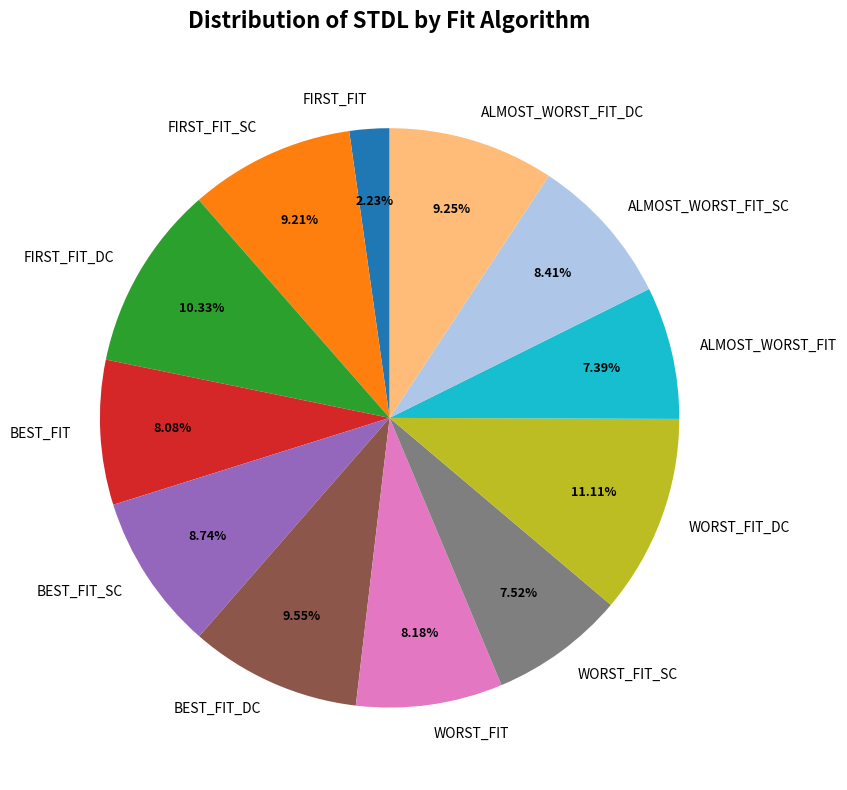

To the nearest percent, what is the combined percentage of WORST_FIT_DC and WORST_FIT_SC?

19%